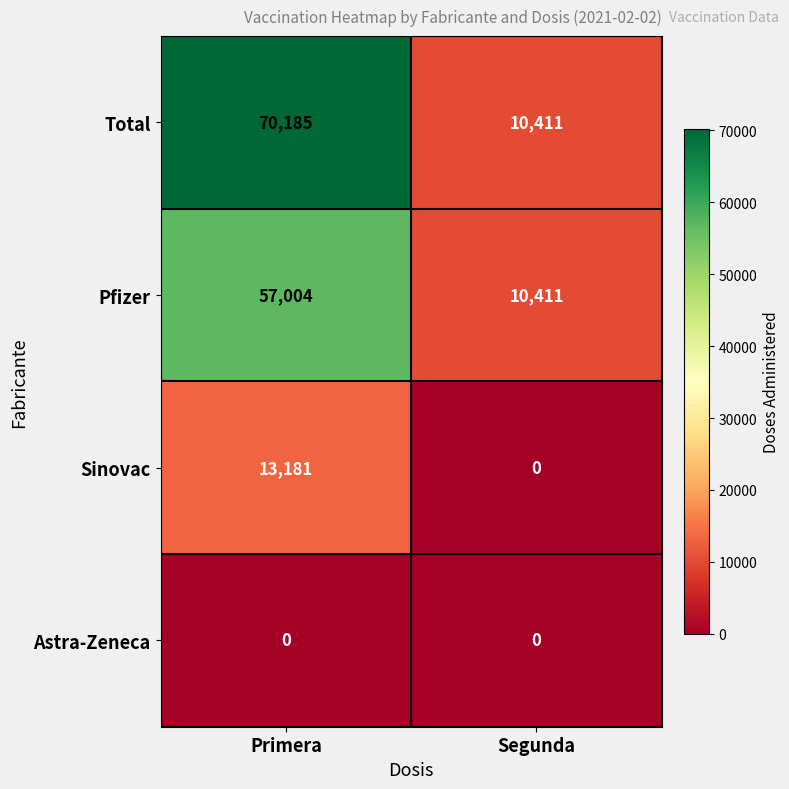

Reading left to right, what are all the values shown in this chart?

Total: 70185	10411
Pfizer: 57004	10411
Sinovac: 13181	0
Astra-Zeneca: 0	0